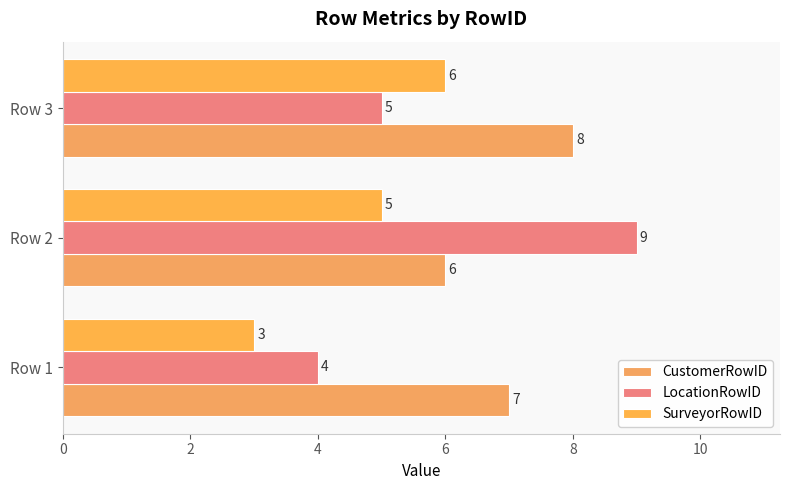

How many values in the CustomerRowID series are below 7?

1